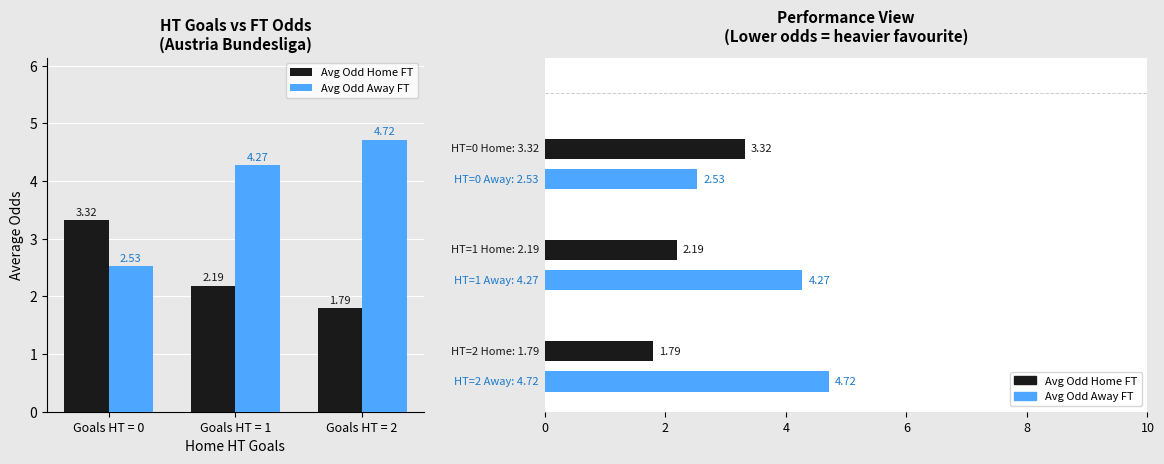

Reading right to left, list all the values displayed in this chart.

Avg Odd Home FT: Goals HT = 2=1.8	Goals HT = 1=2.2	Goals HT = 0=3.3
Avg Odd Away FT: Goals HT = 2=4.7	Goals HT = 1=4.3	Goals HT = 0=2.5